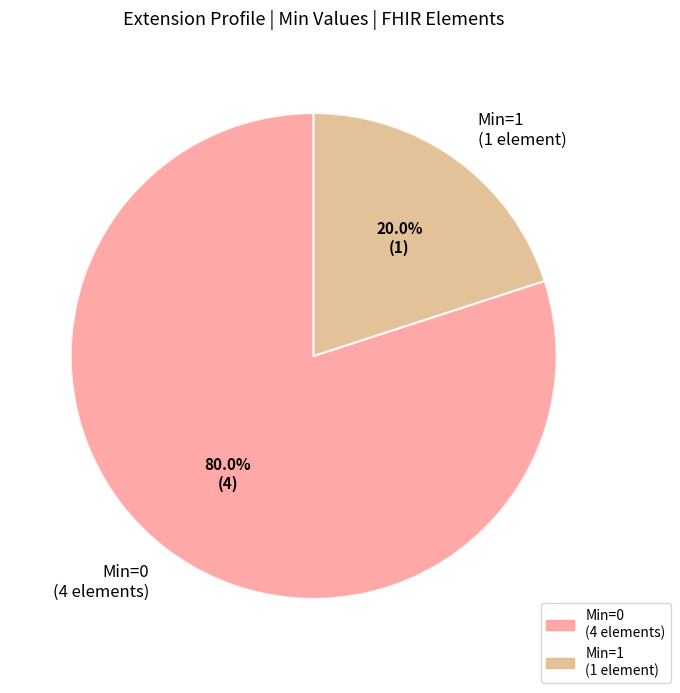

Is there any slice that represents more than half of the pie?

Yes